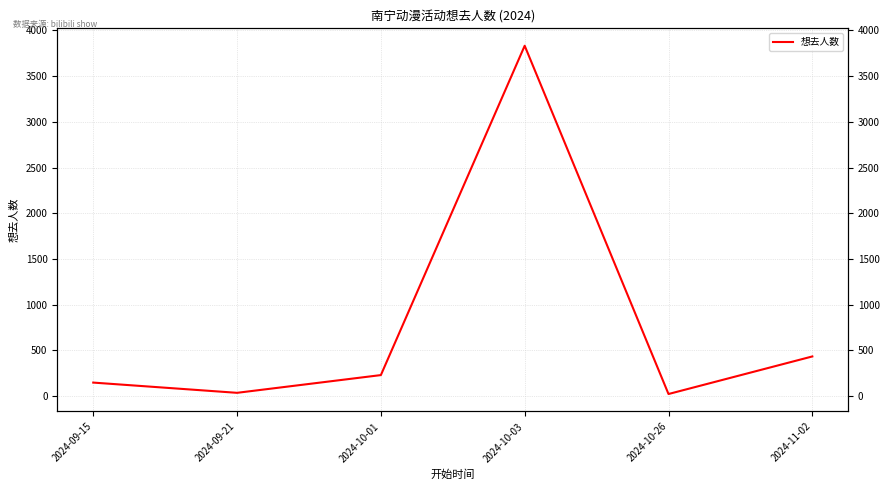

What is the ratio of the value at 2024-10-26 to the value at 2024-09-21?

0.6